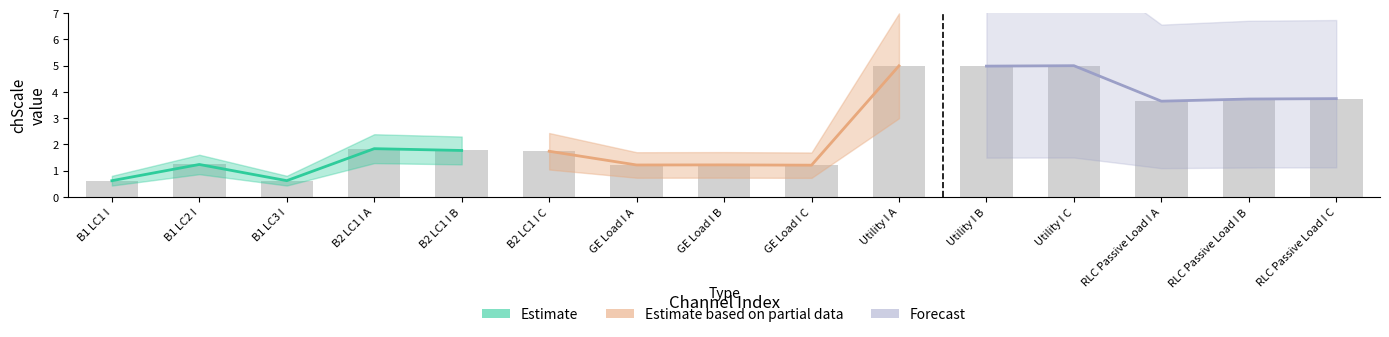

Reading right to left, transcribe all the data shown in this chart.

3.7	3.7	3.6	5.0	5.0	5.0	1.2	1.2	1.2	1.7	1.8	1.8	0.6	1.2	0.6